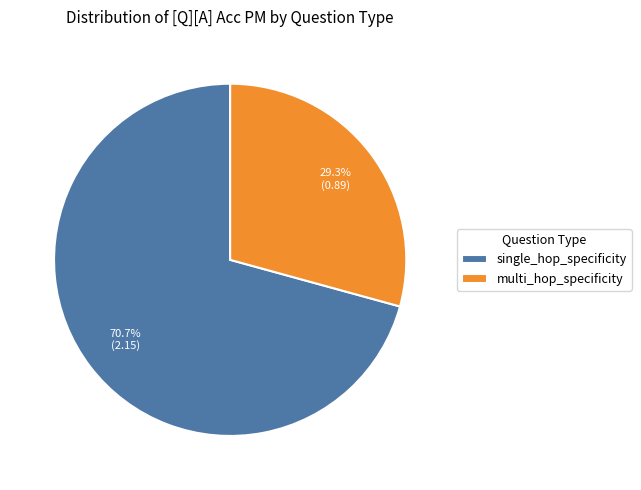

The single_hop_specificity slice represents 24% of the pie. True or false?

False